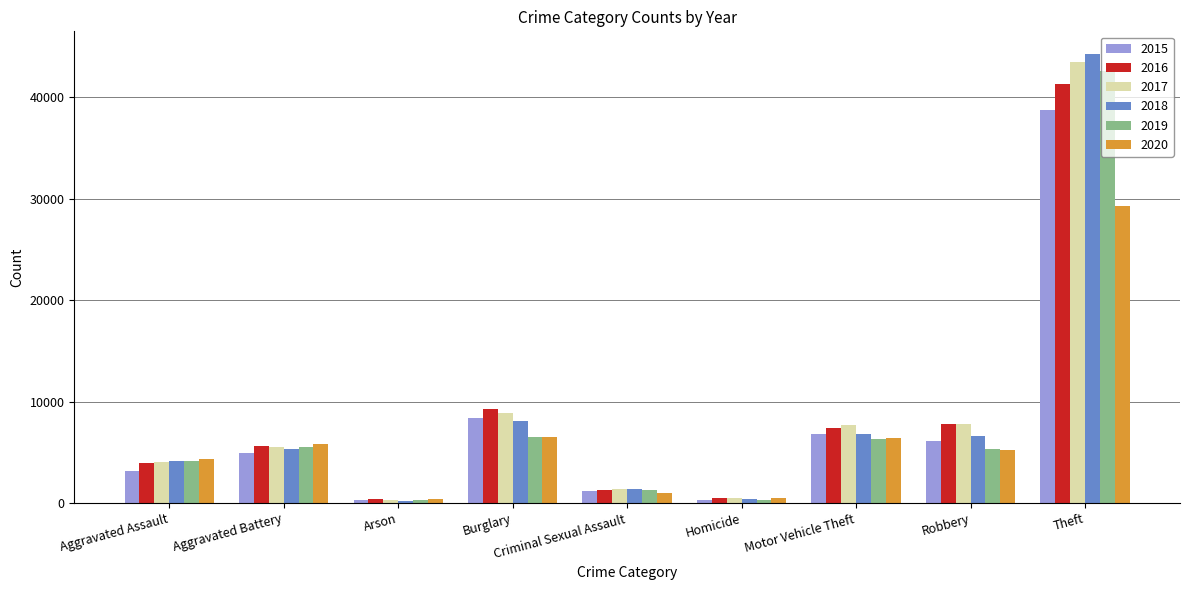

How many values in the 2019 series are below 5364?

4